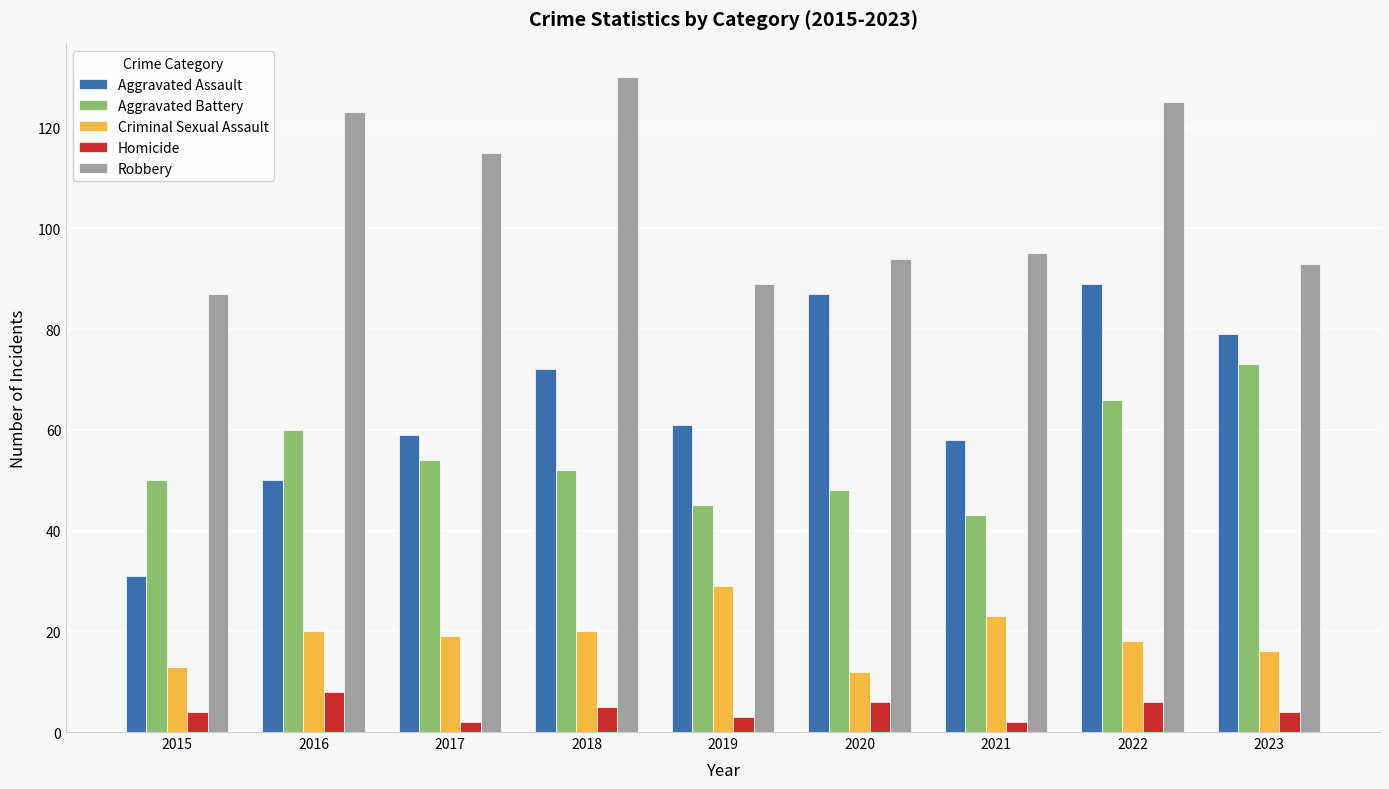

What value does the Criminal Sexual Assault series have at 2015?

13